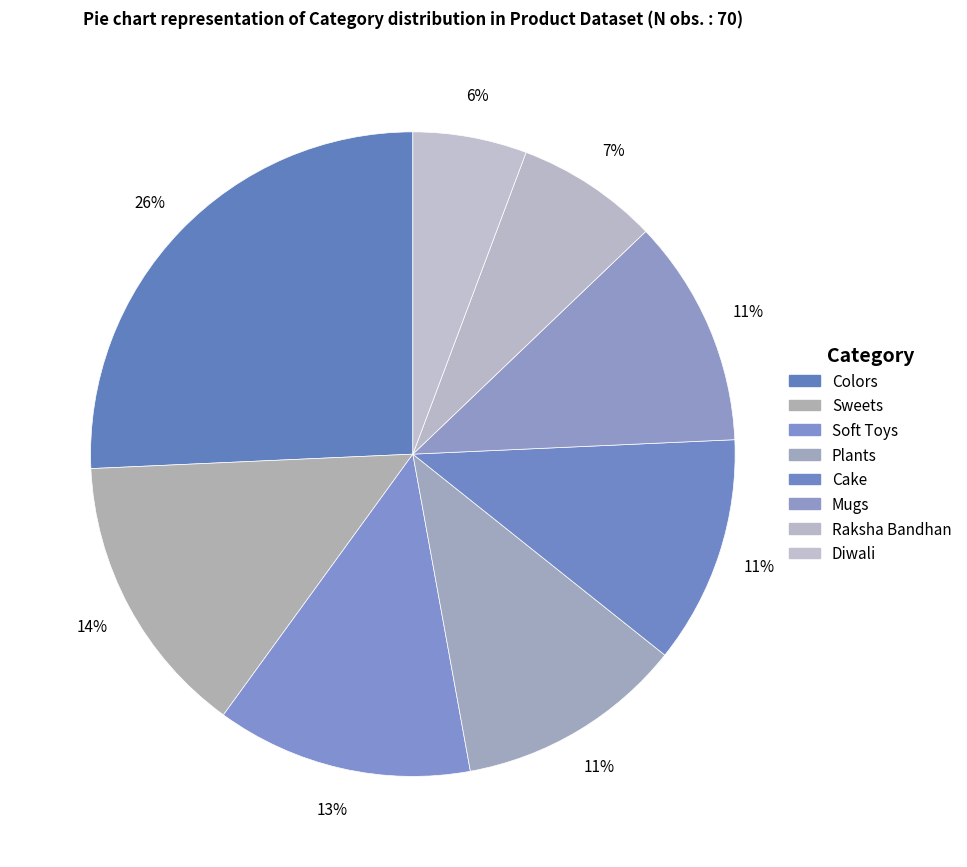

Rank the categories by value from highest to lowest.

Colors, Sweets, Soft Toys, Plants, Cake, Mugs, Raksha Bandhan, Diwali